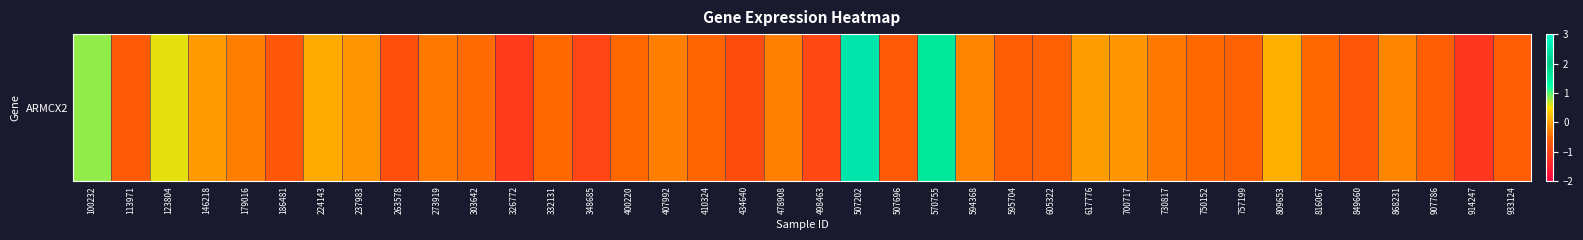

The value at 730817 is -0.4. True or false?

False